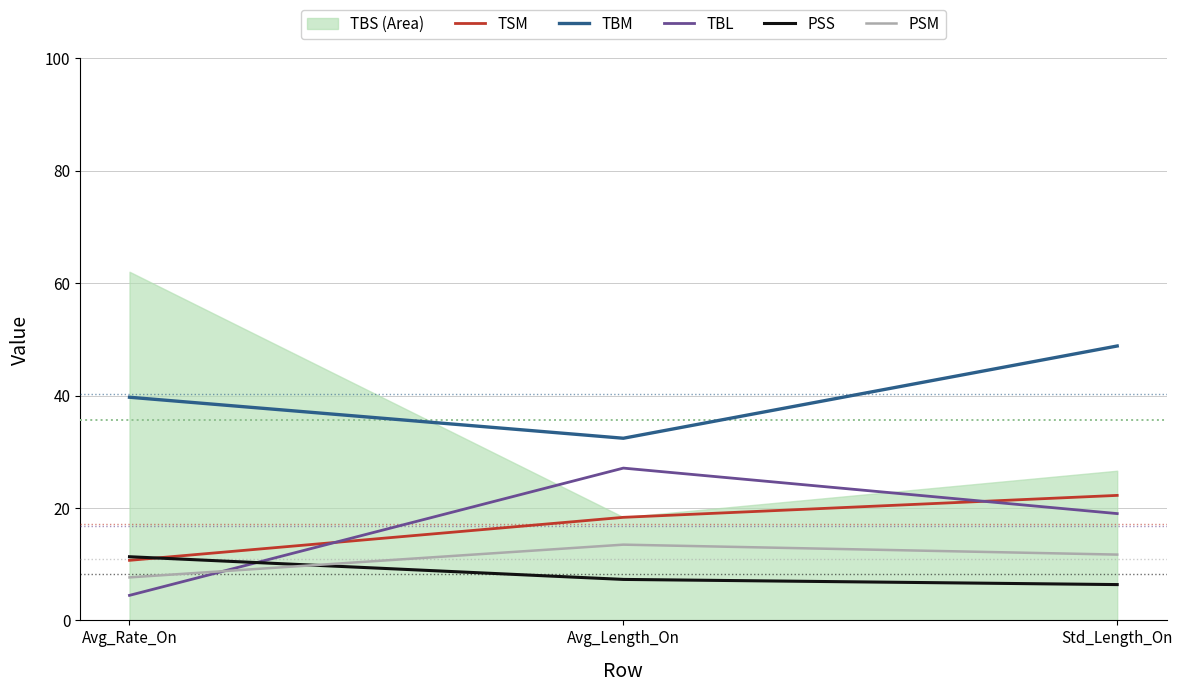

Is the value of PSS at Std_Length_On greater than the value of TBL at Std_Length_On?

No